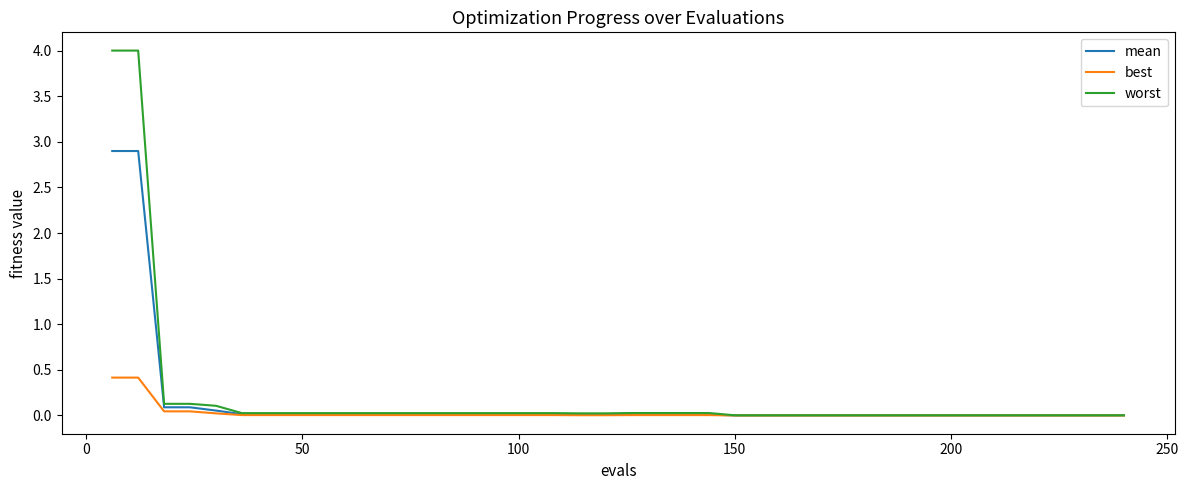

Which series has the largest range (max minus min)?

worst